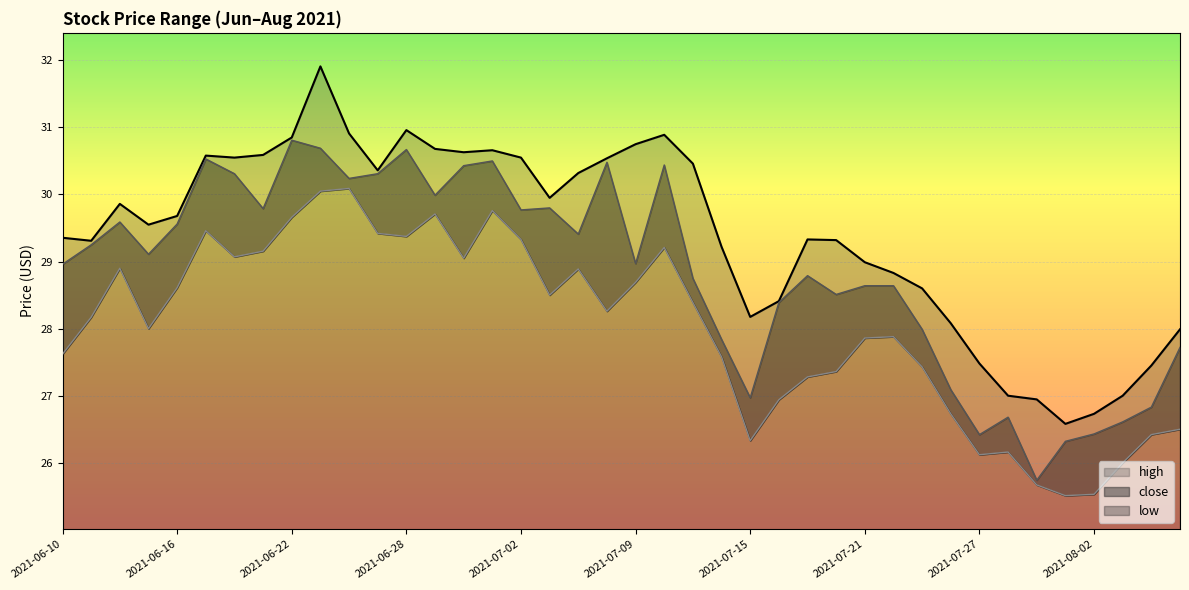

What is the difference between the second highest and second lowest values in the low series?

4.5